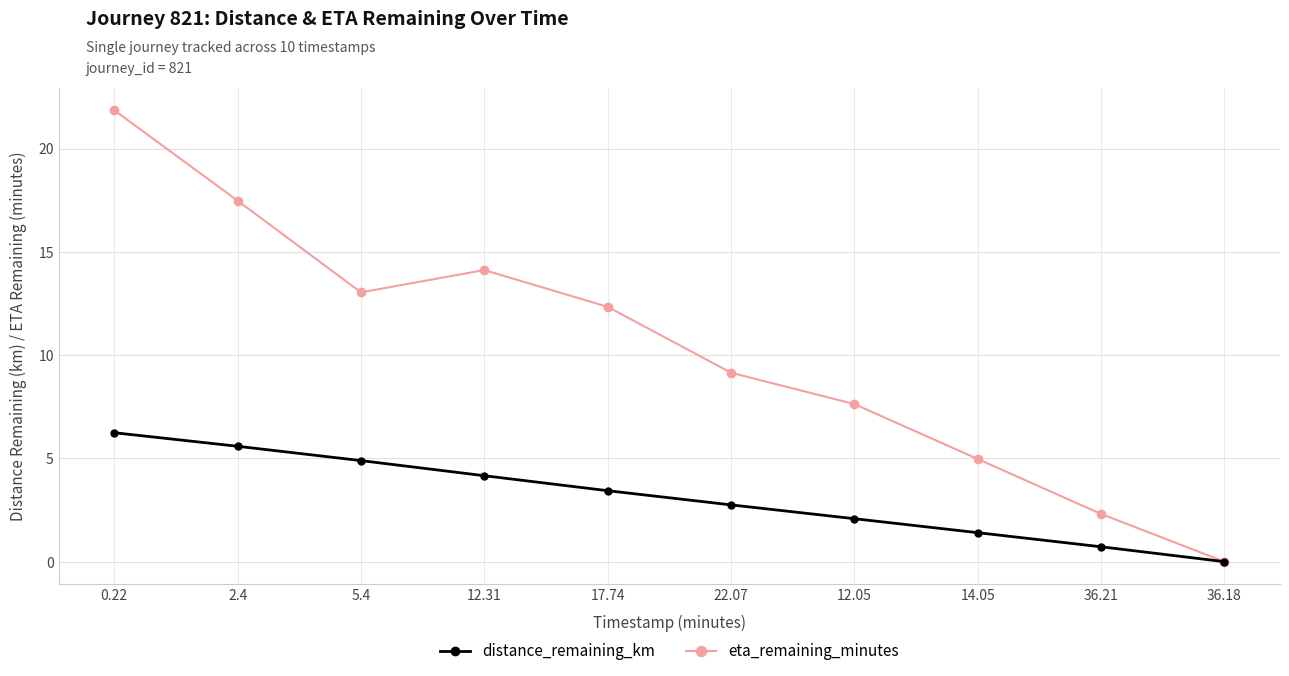

What is the label of the 9th point from the right?

2.4